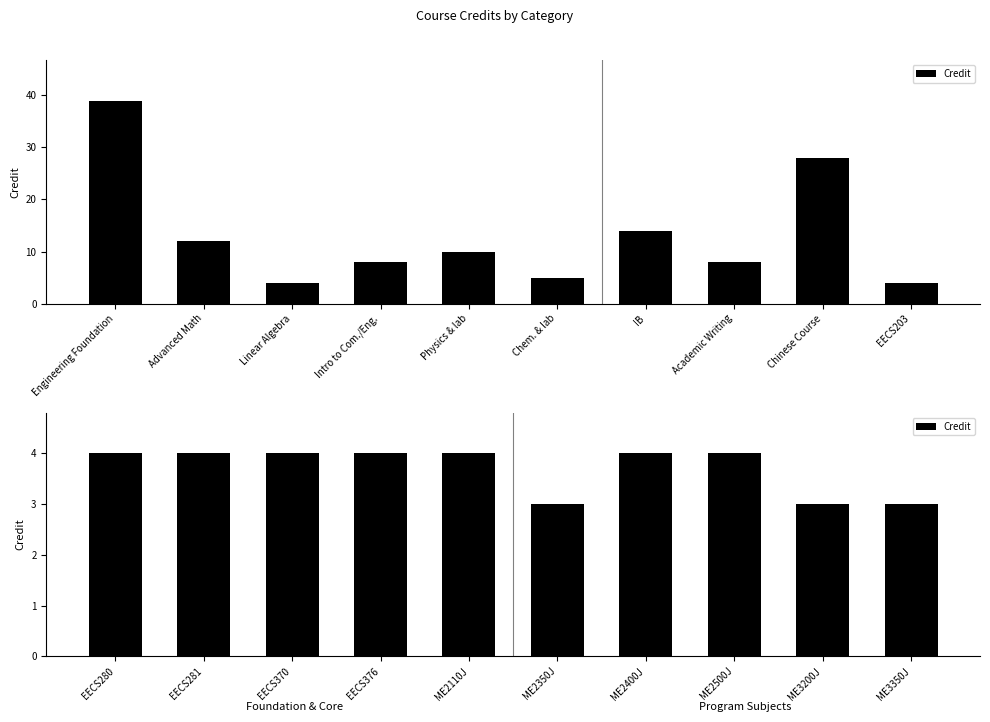

How many distinct data groups are displayed?

1